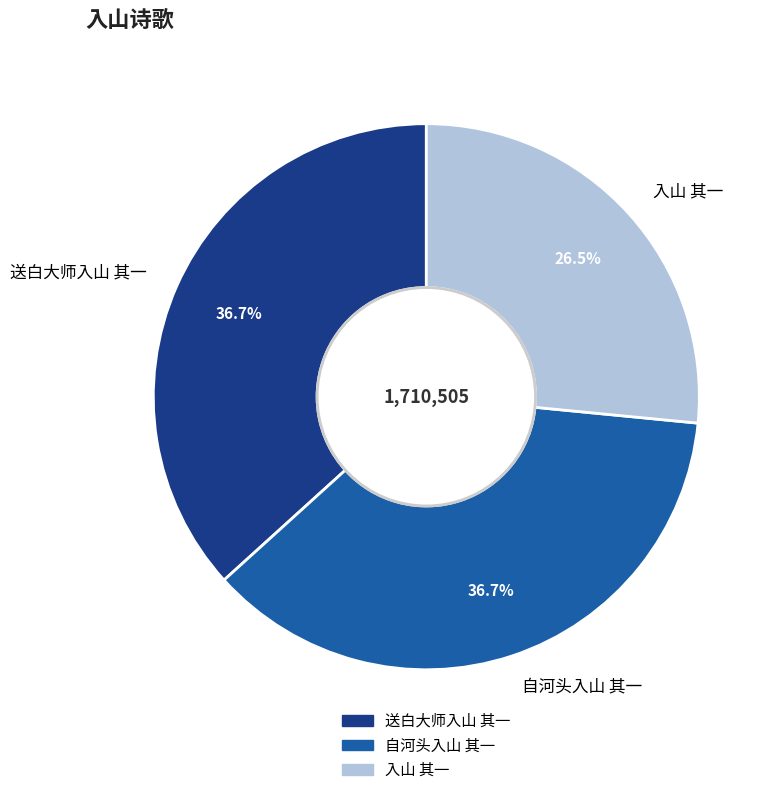

Does any single category account for the majority?

No